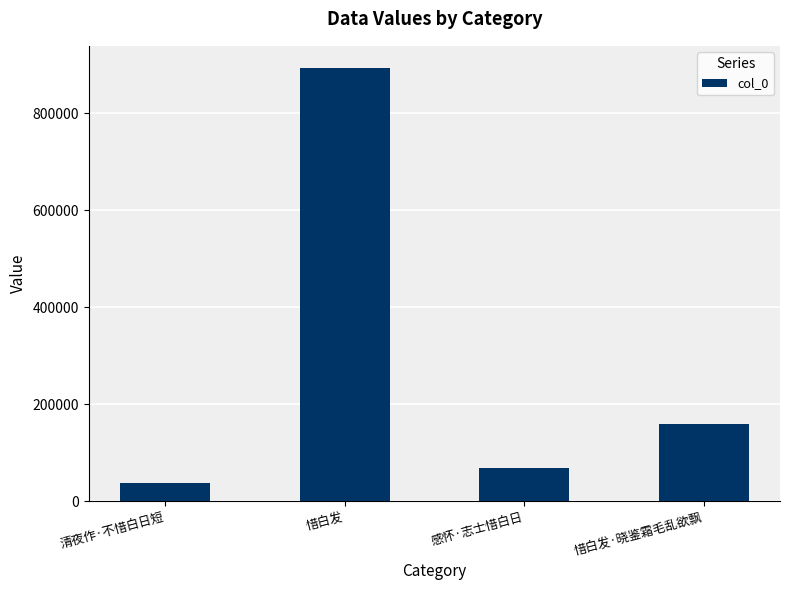

What is the difference between the values at 感怀·志士惜白日 and 惜白发?

825382